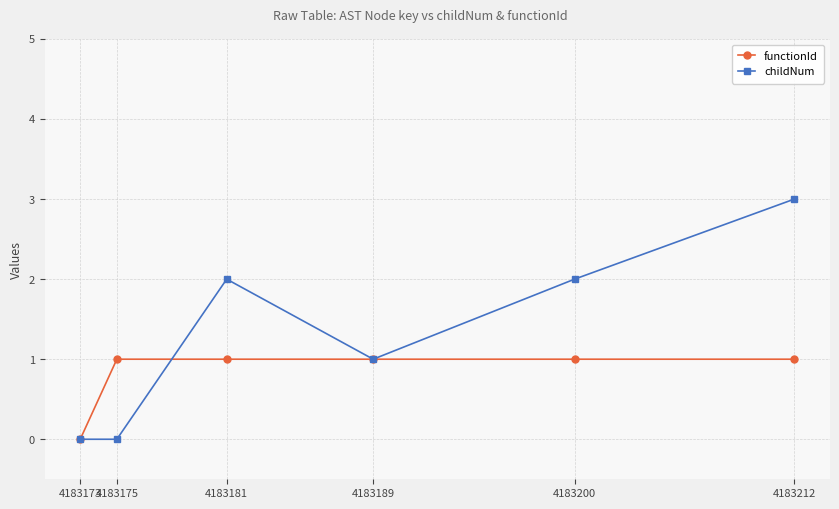

Between 4183200 and 4183212, which series saw the biggest shift?

childNum